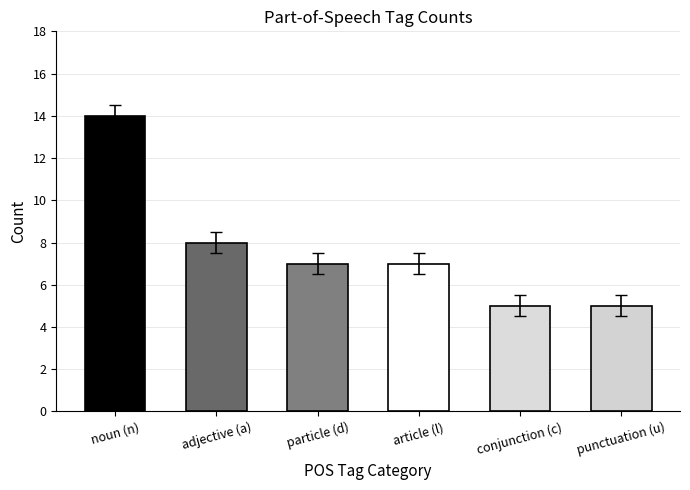

At which label does the data first exceed 7?

noun (n)